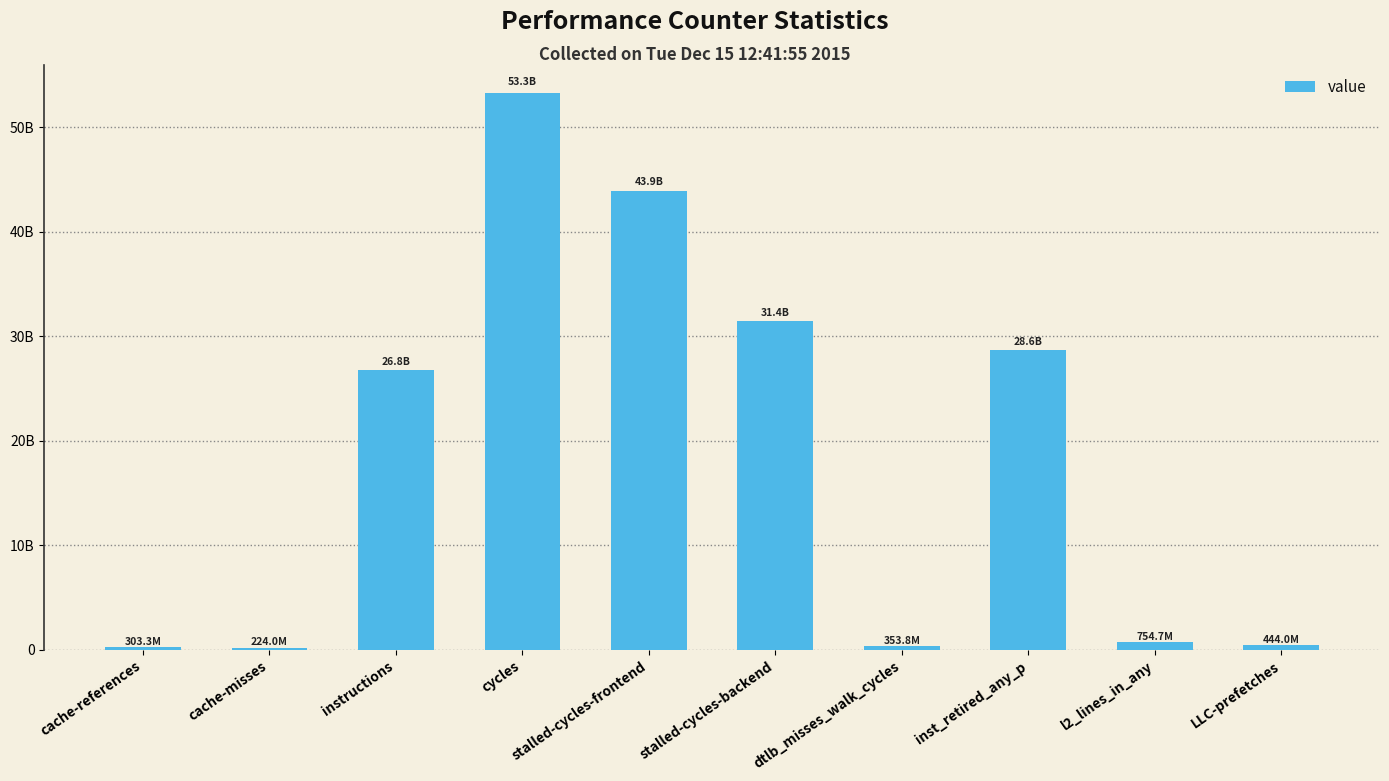

What is the value of the 7th bar from the left?

353797620